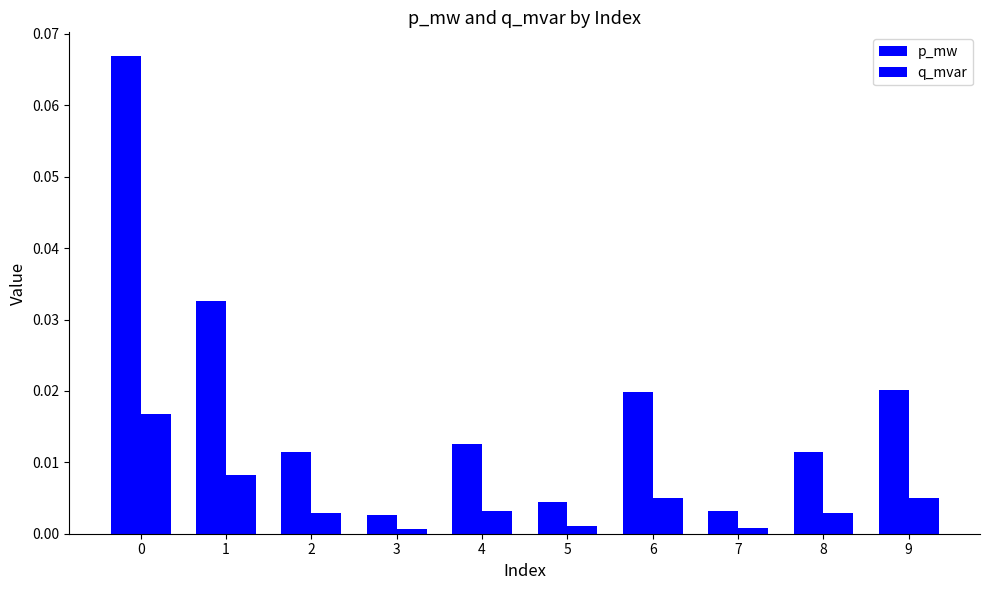

Rank the series at 7 from highest to lowest value.

p_mw, q_mvar